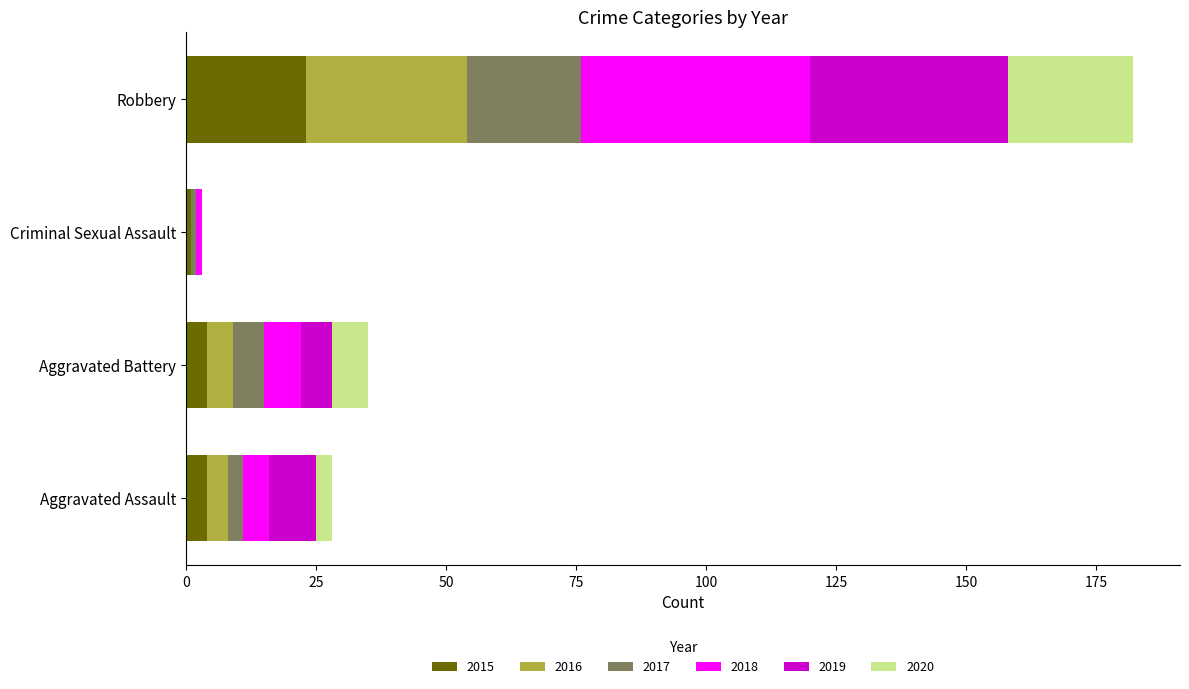

What is the sum of all 2015 values?

32